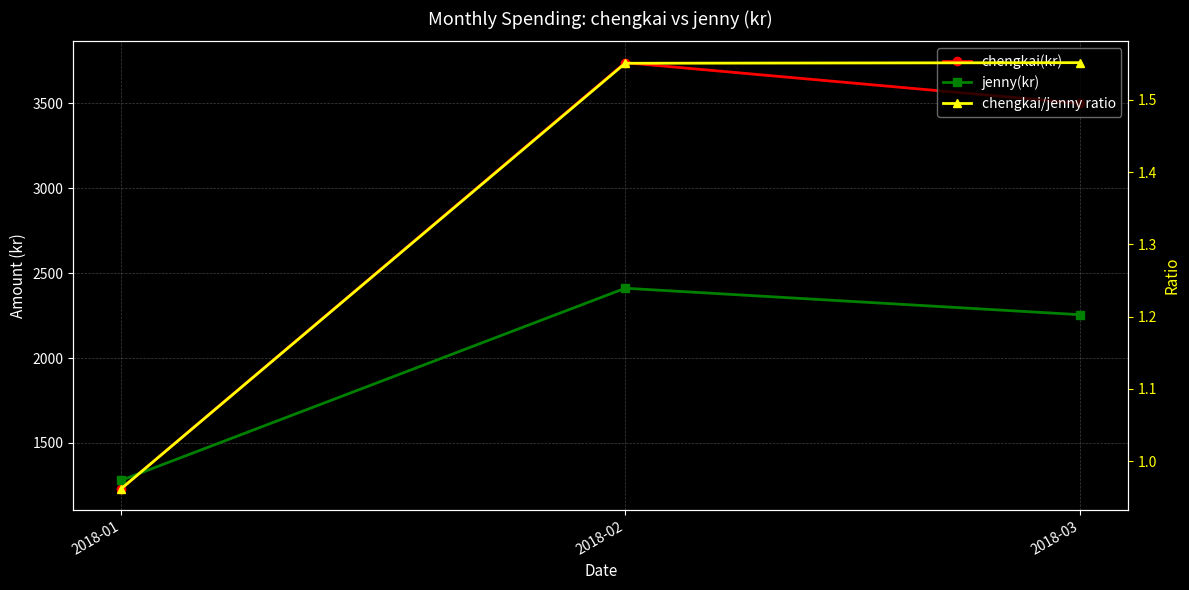

List the series in order of their overall mean, lowest first.

chengkai/jenny ratio, jenny(kr), chengkai(kr)